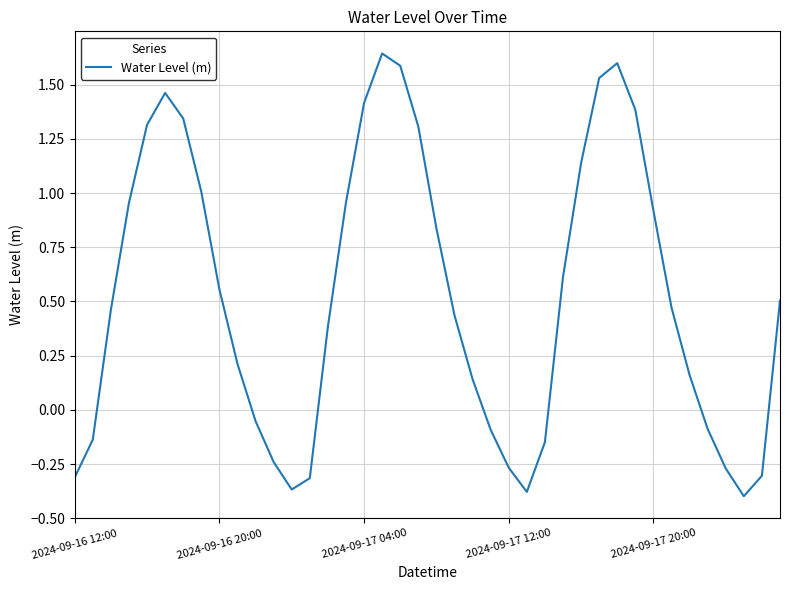

What is the difference between the maximum and minimum values?

2.0